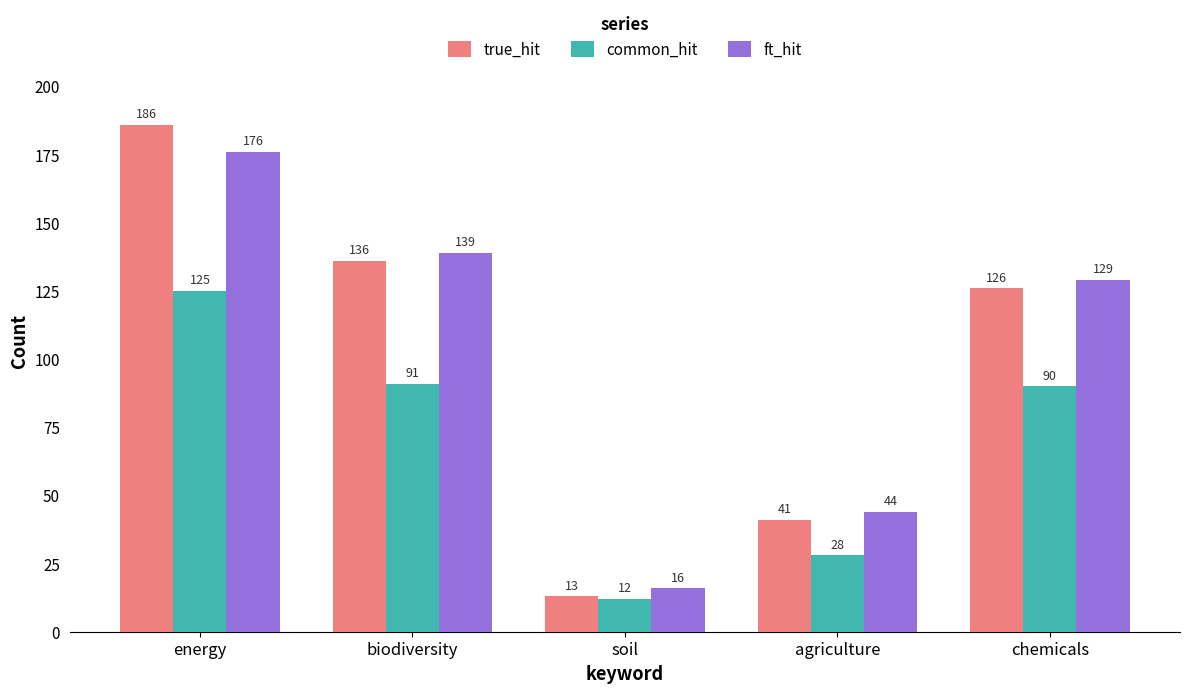

Count the number of categories in the chart.

5